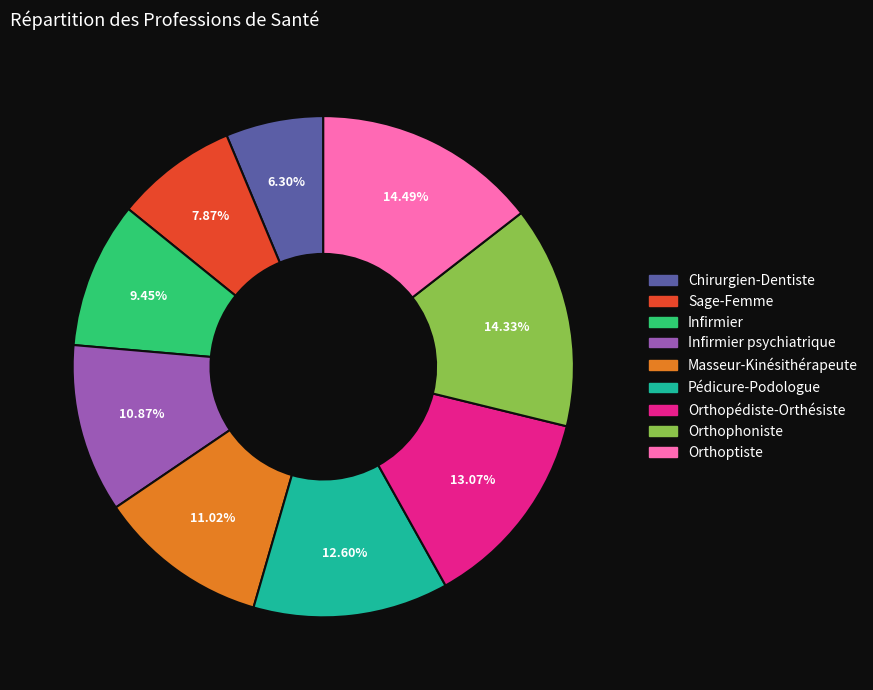

Do Masseur-Kinésithérapeute and Pédicure-Podologue together represent more than half of the pie?

No